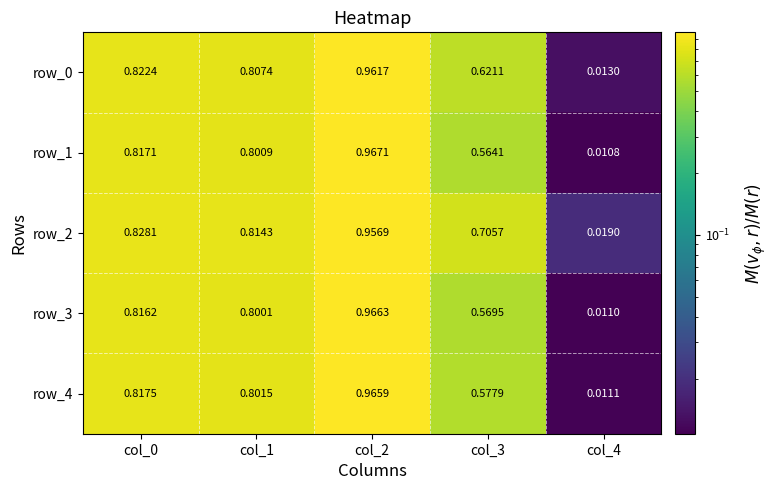

Is the value of row_4 at col_3 greater than the value of row_3 at col_2?

No